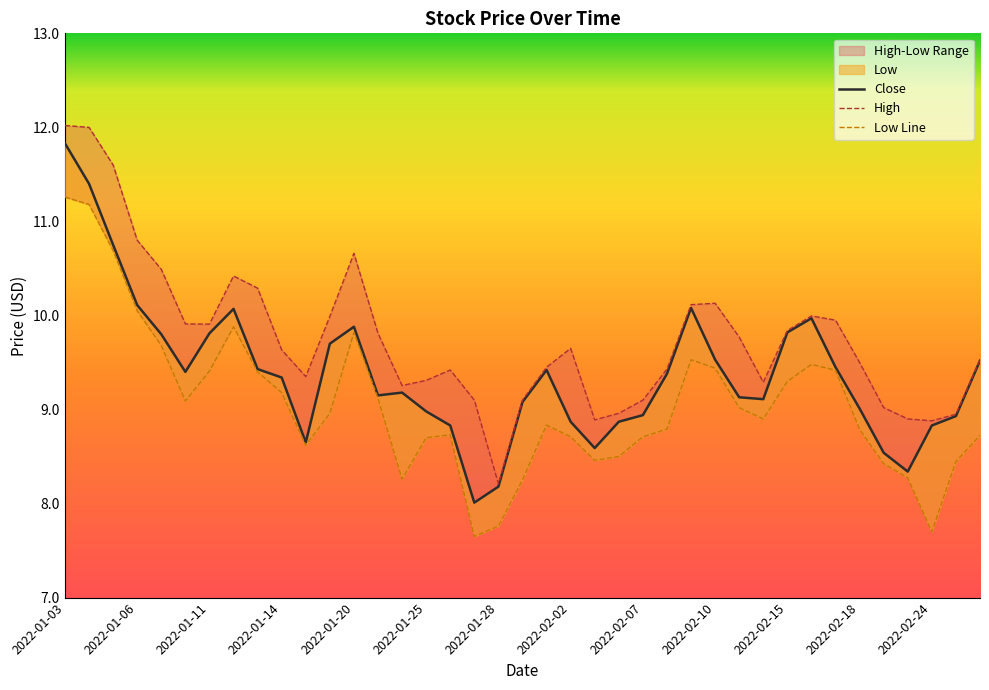

Where is Close nearest to the value 9?

2022-02-18